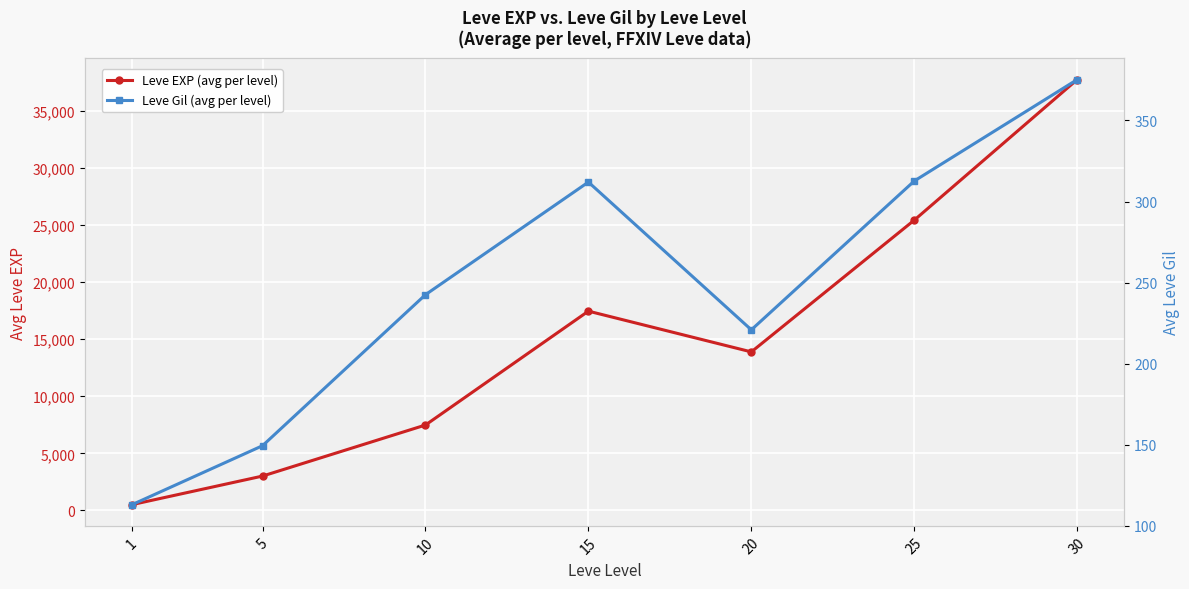

True or false: Leve Gil (avg per level) and Leve EXP (avg per level) cross at least once.

False